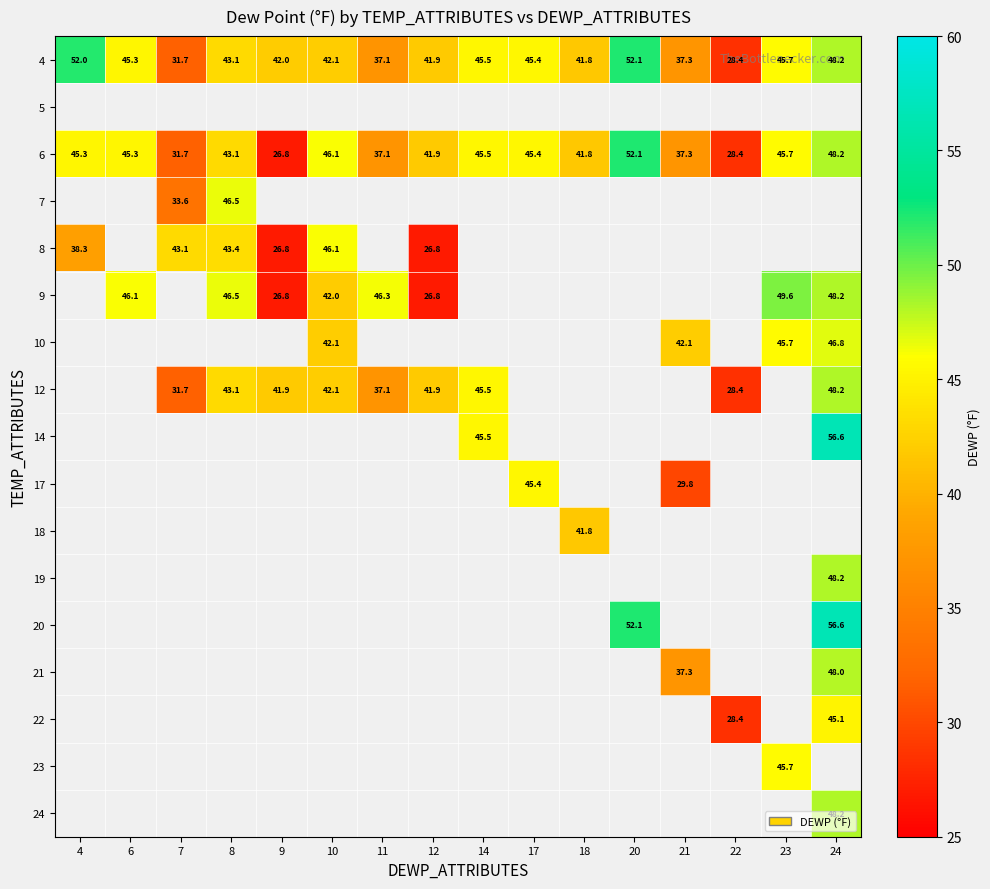

Is it true that 10 equals 46.8 at 24?

True